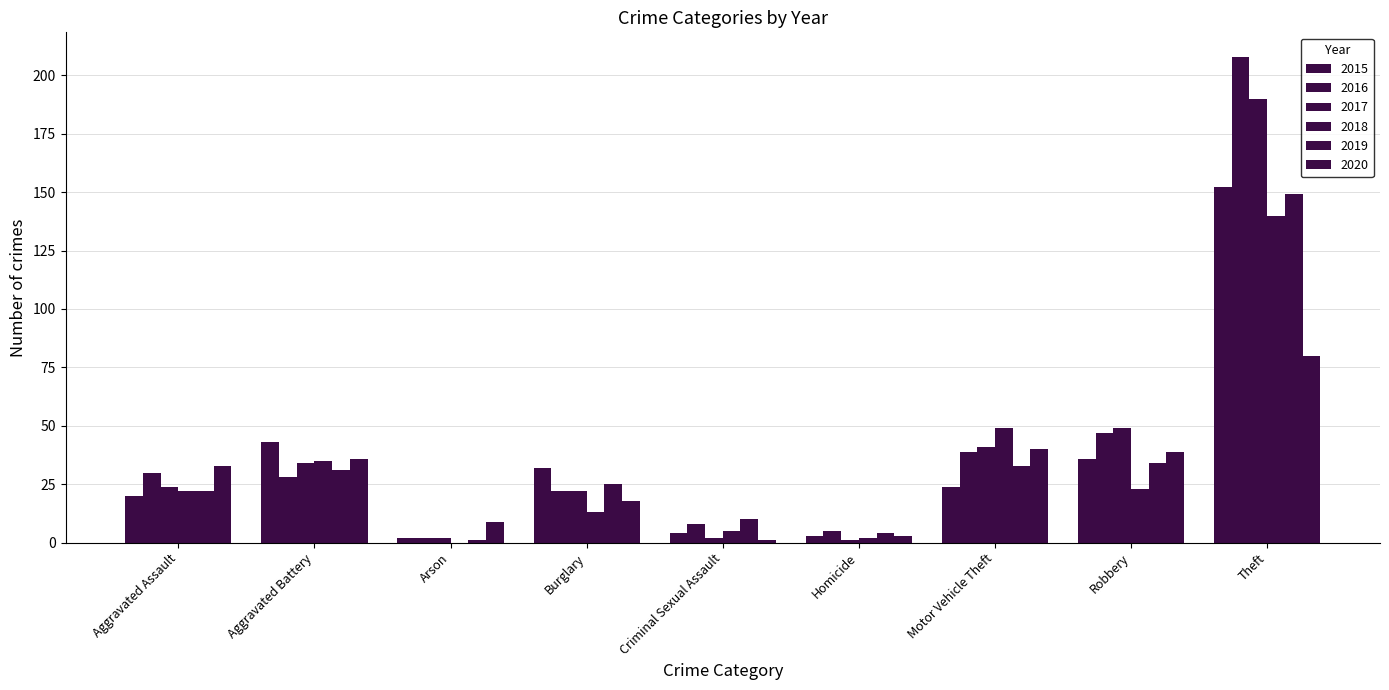

What is the difference between the maximum and minimum values in the 2017 series?

189